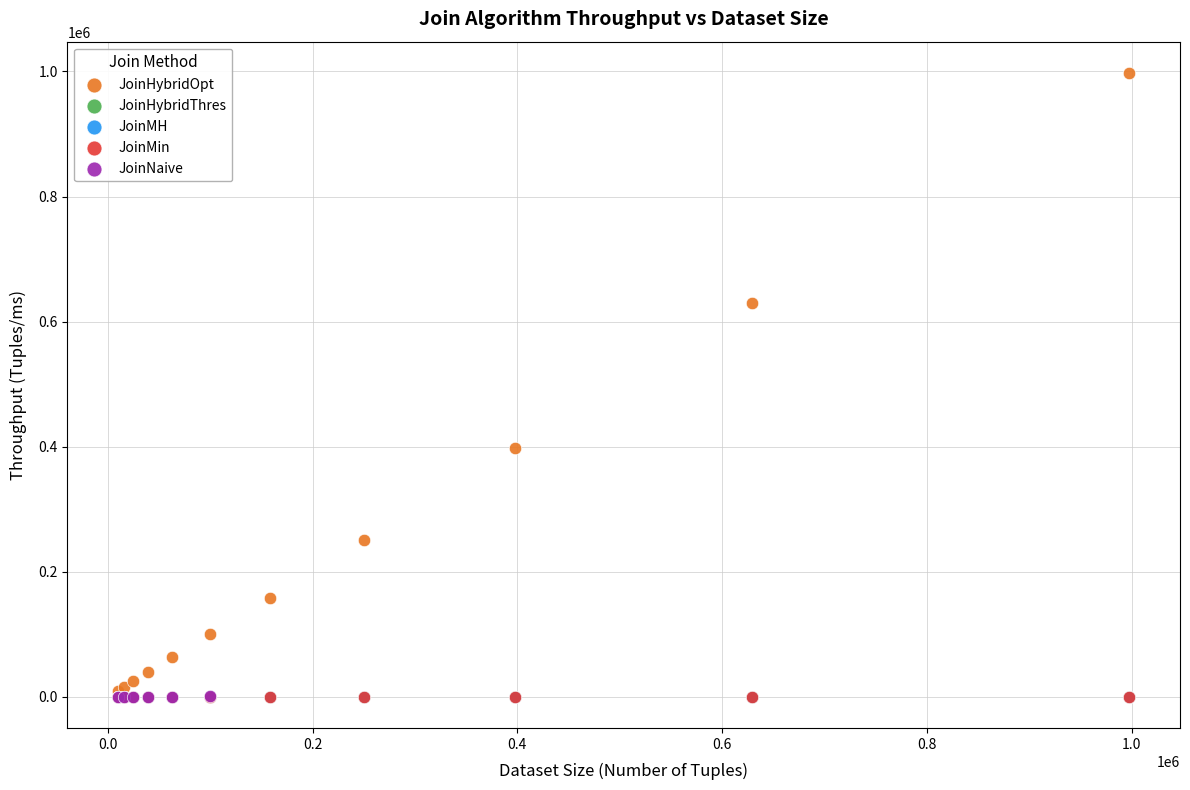

Which series has the largest Y range (max minus min)?

JoinHybridOpt